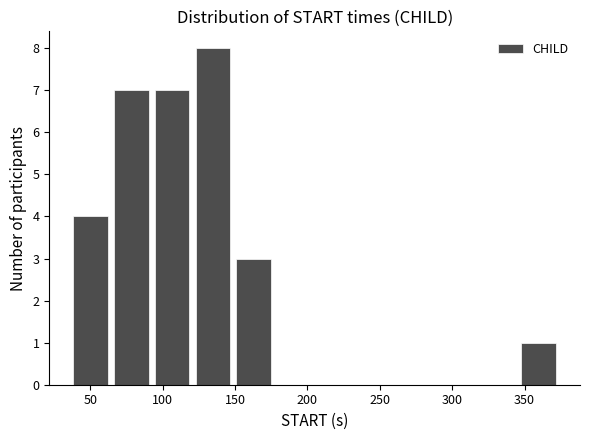

Reading left to right, list every bar in this chart as the range it spans on the x-axis followed by its height. Neither the bar edges nor the heights are printed on the chart, so give them approximately, as read against the axes.

40 to 65: 4
65 to 95: 7
95 to 125: 7
125 to 150: 8
150 to 180: 3
180 to 205: 0
205 to 235: 0
235 to 265: 0
265 to 290: 0
290 to 320: 0
320 to 350: 0
350 to 375: 1